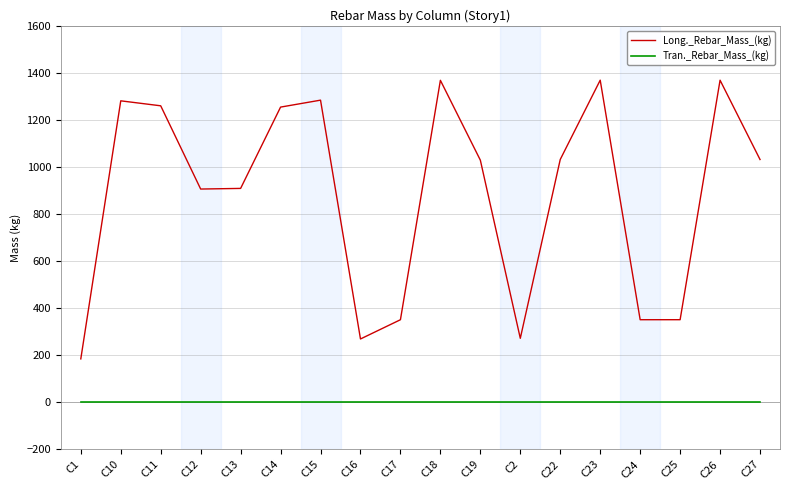

True or false: Long._Rebar_Mass_(kg) and Tran._Rebar_Mass_(kg) intersect in this chart.

False